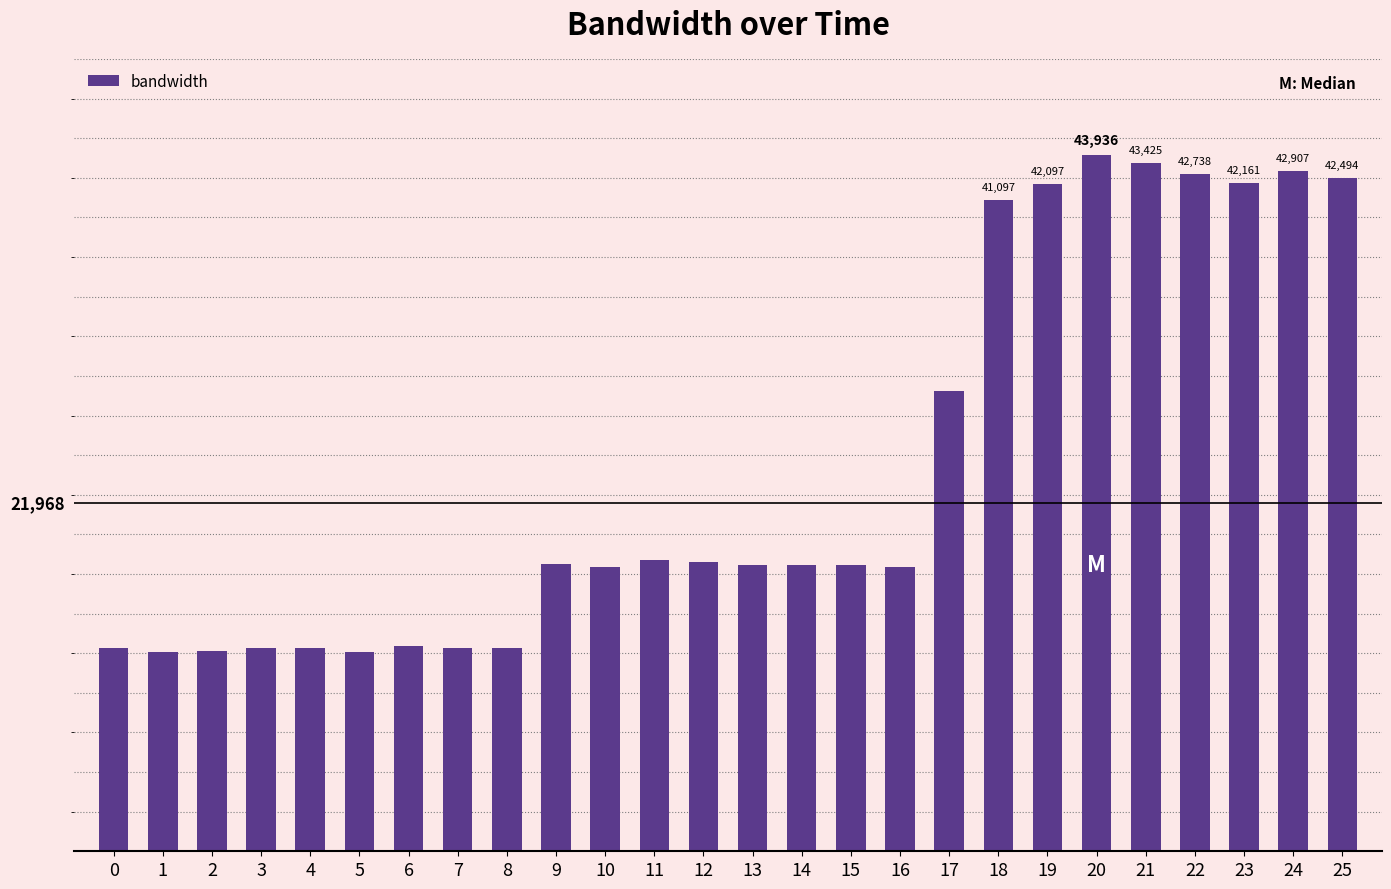

At which label does the data first exceed 18097?

9